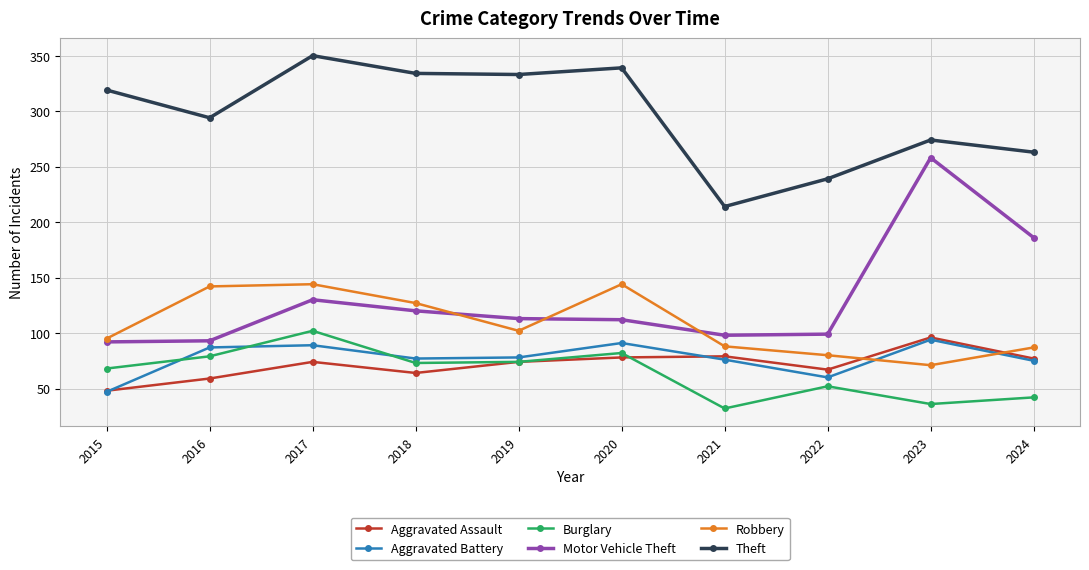

Rank the series at 2020 from lowest to highest value.

Aggravated Assault, Burglary, Aggravated Battery, Motor Vehicle Theft, Robbery, Theft